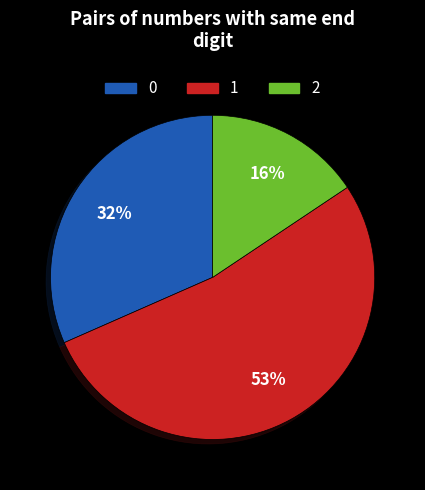

Is there a majority slice in this chart?

Yes